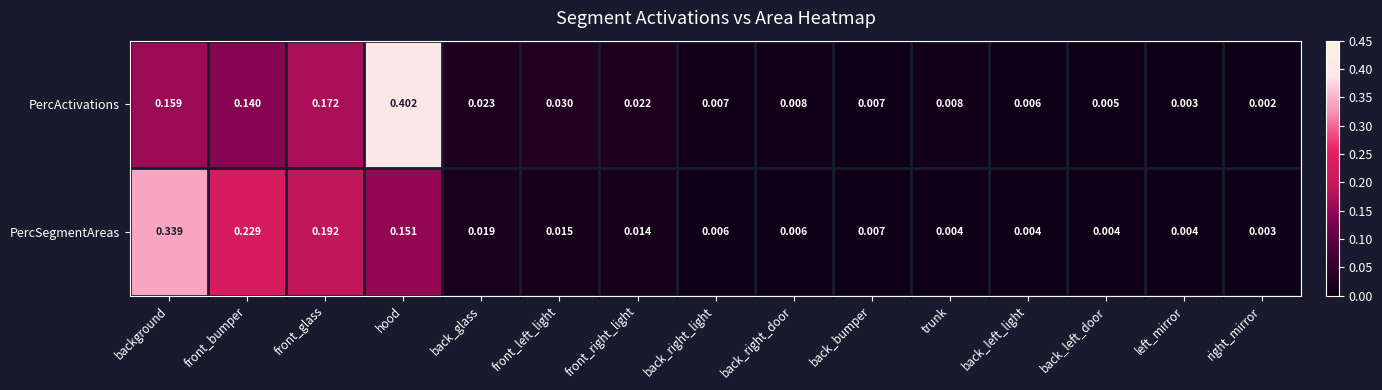

Which category has the lowest value across all series?

right_mirror